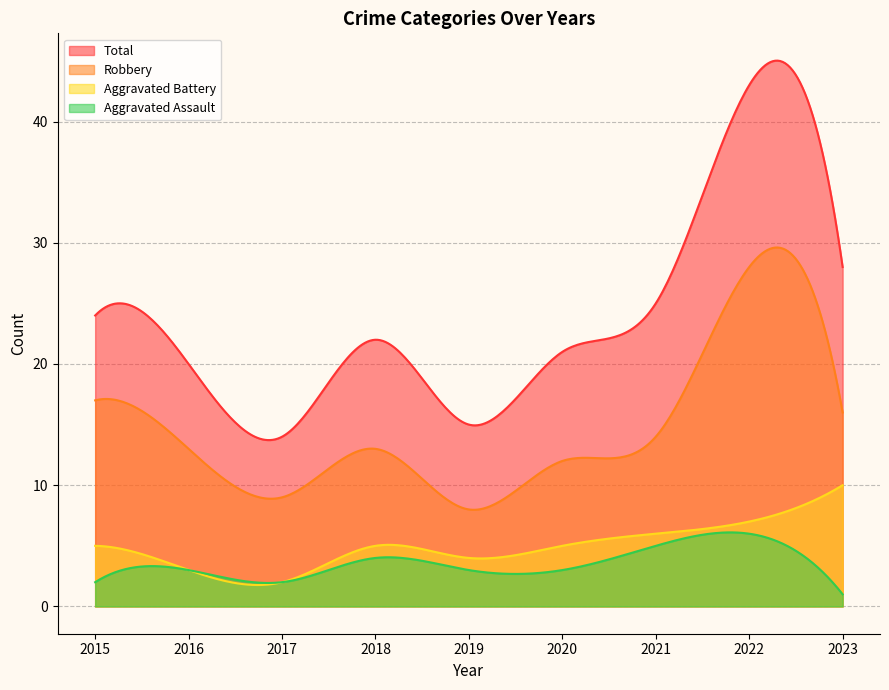

Which has a higher value, 2019 or 2021?

2021